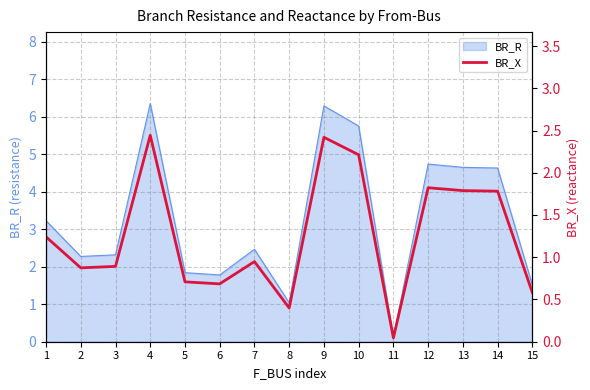

How many points are lower than both their immediate neighbors (excluding endpoints)?

4